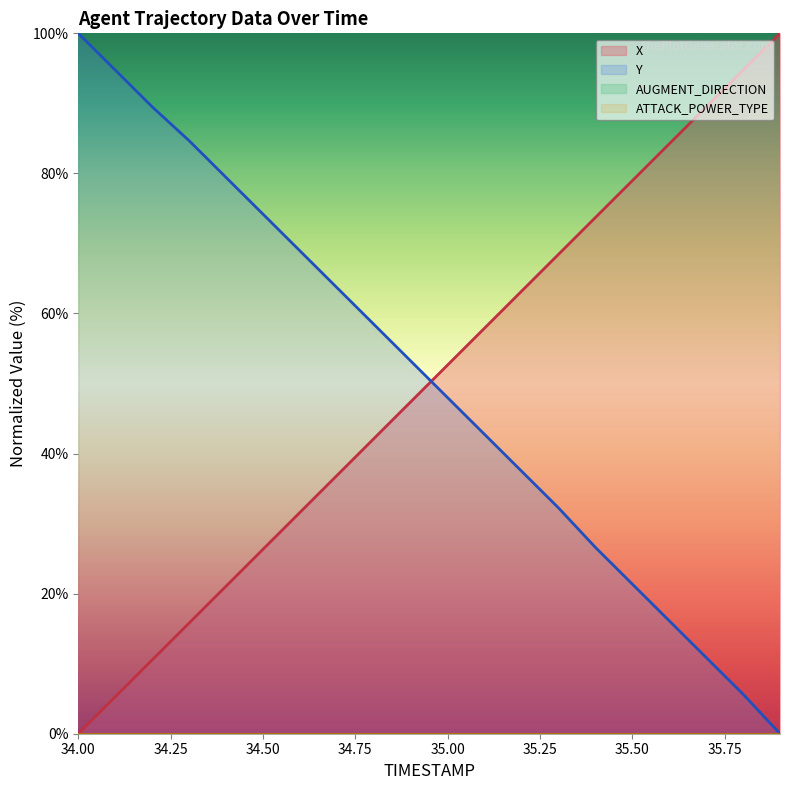

Reading left to right, list all the values displayed in this chart.

X: 0.0	5.3	10.5	15.8	21.1	26.3	31.6	36.9	42.1	47.4	52.6	57.9	63.2	68.4	73.7	79.0	84.2	89.5	94.7	100.0
Y: 100.0	94.8	89.5	84.7	79.4	74.2	69.0	63.7	58.5	53.2	48.0	42.7	37.5	32.3	26.6	21.4	16.1	10.9	5.6	0.0